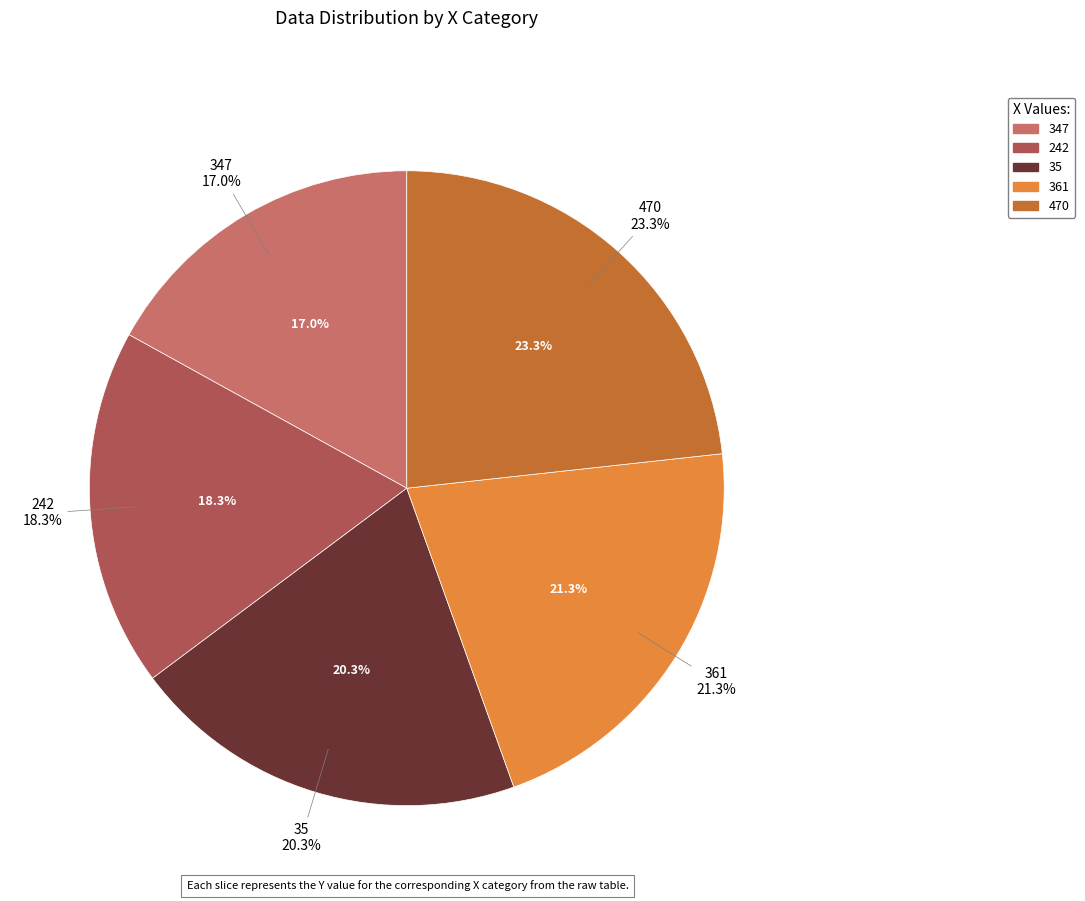

The 35 slice represents 28% of the pie. True or false?

False